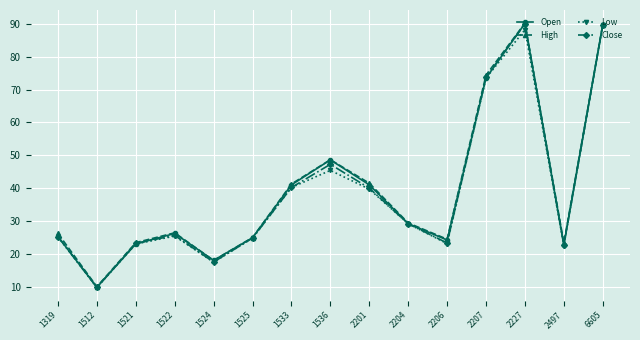

Which series changed the most between 1525 and 1533?

High